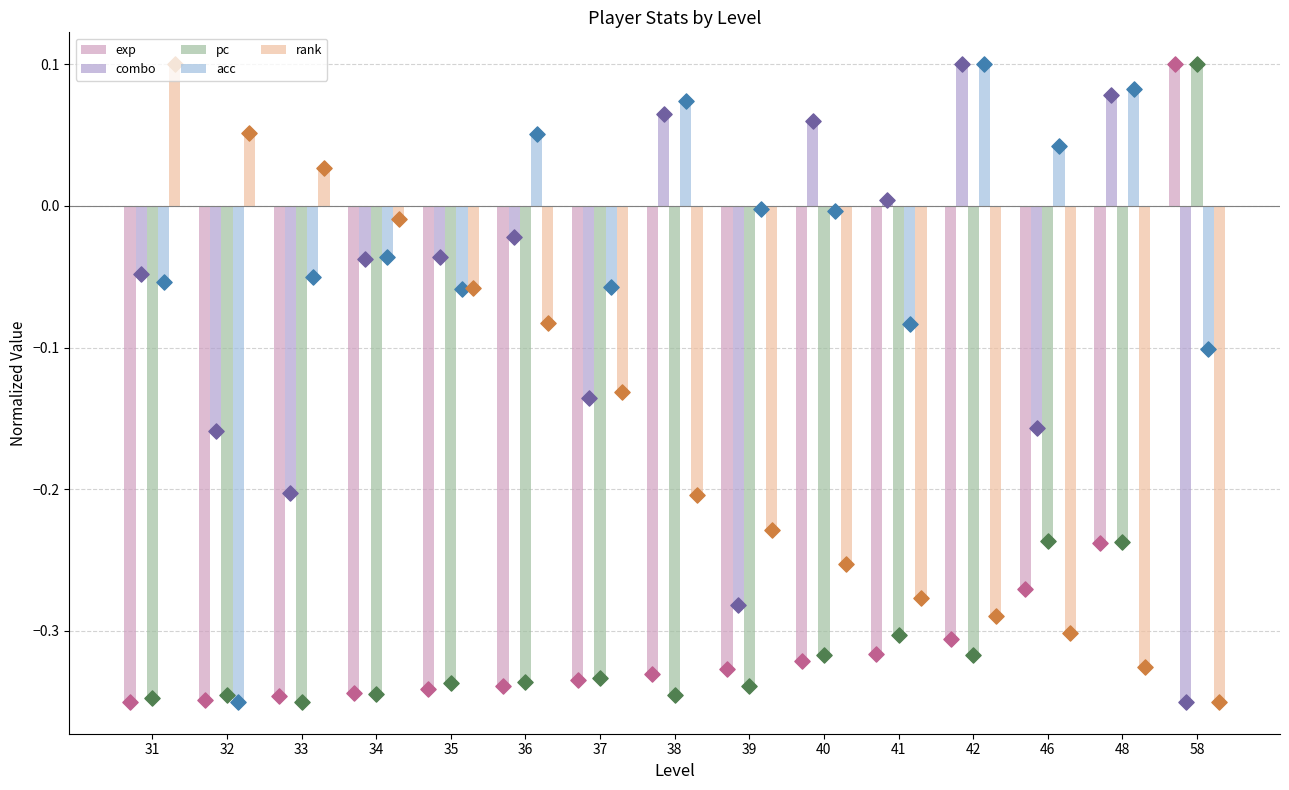

Is the value of combo at 48 greater than the value of rank at 38?

Yes